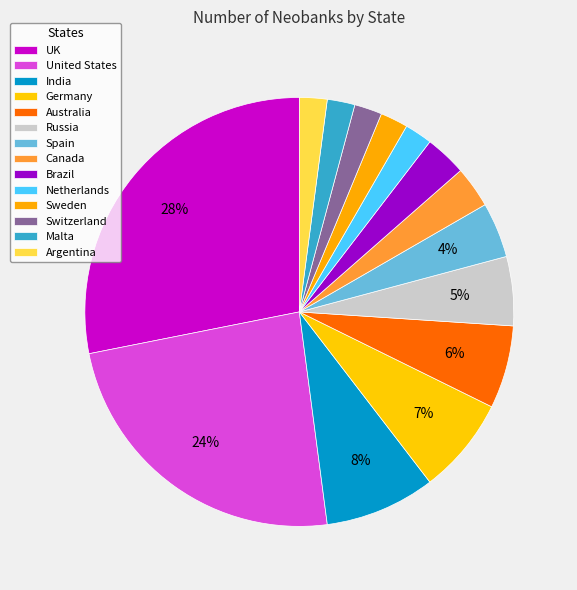

How many slices are in this pie chart?

14